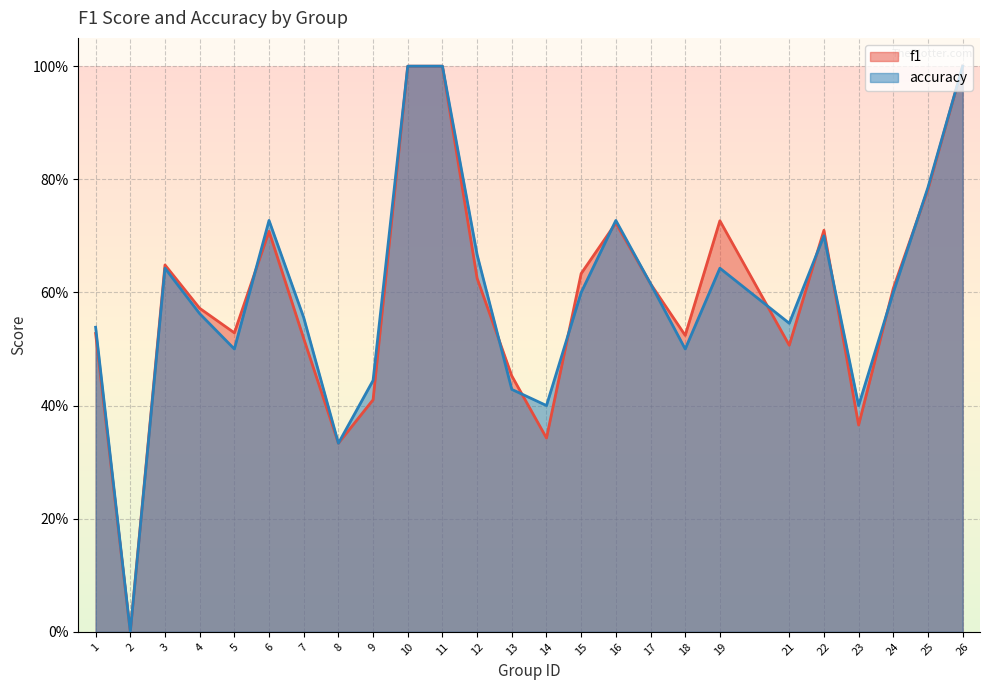

Which label corresponds to the smallest value in the chart?

2